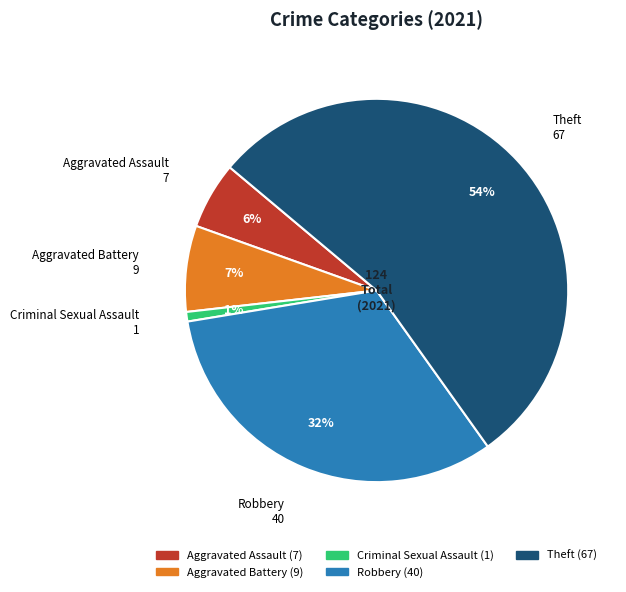

How many slices are in this pie chart?

5